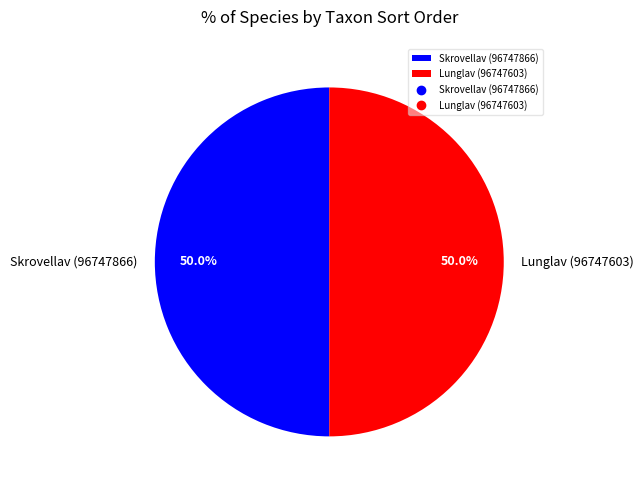

Count the number of slices in the pie.

2